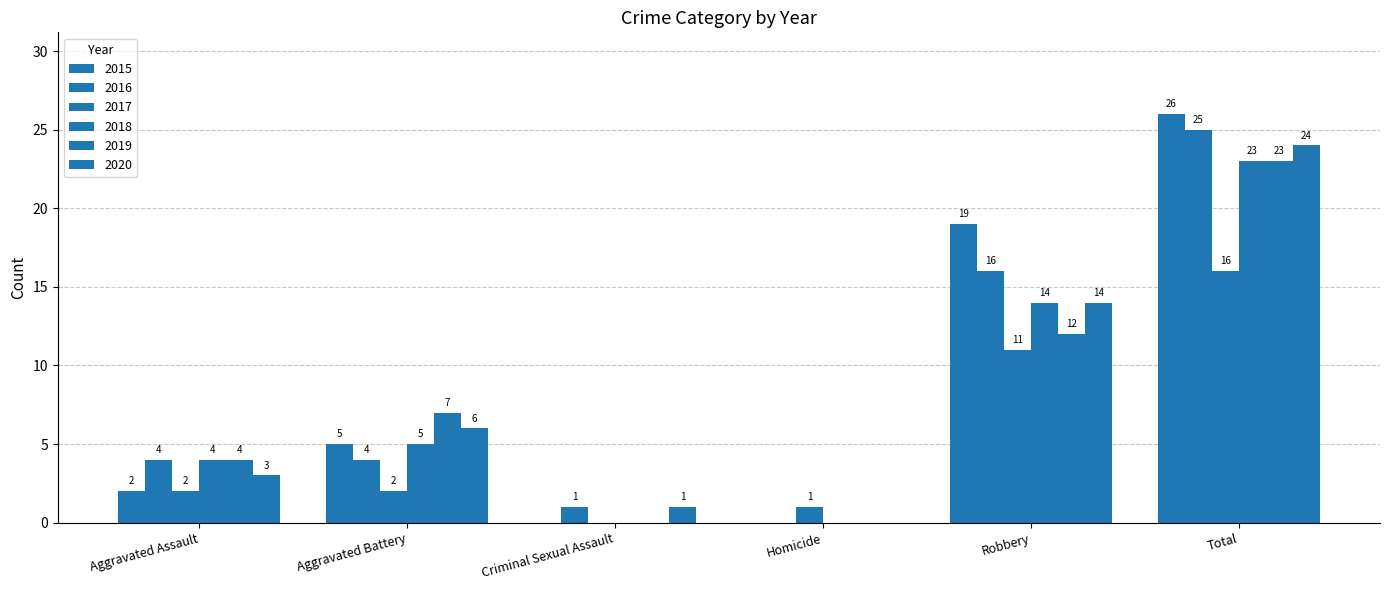

Which category has the highest value in the 2019 series?

Total